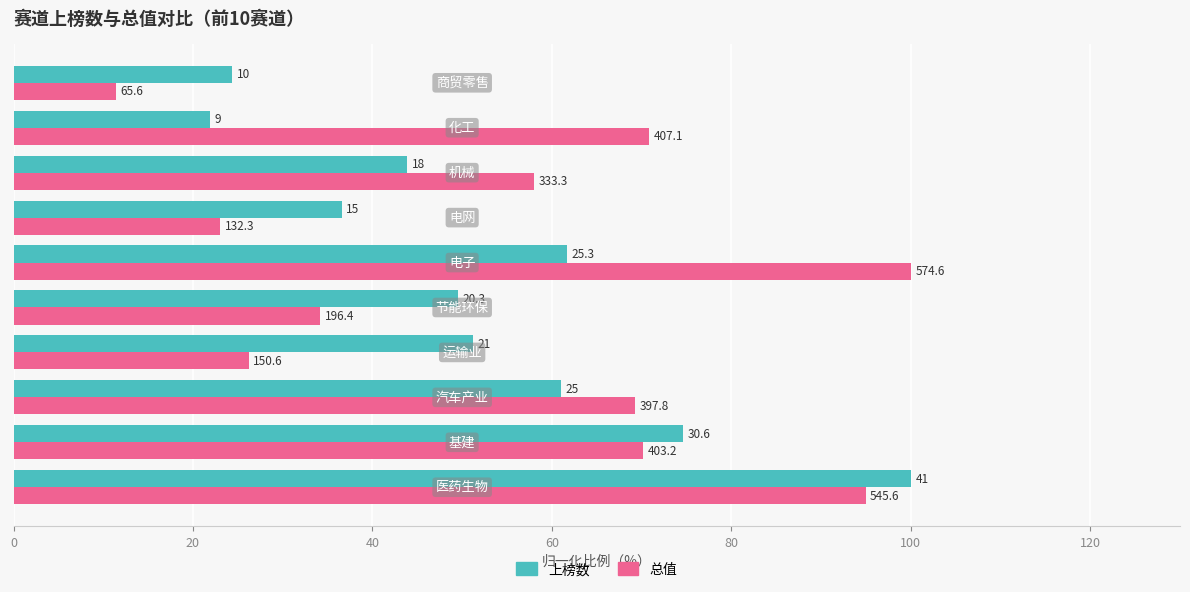

What position from the left is 100?

6